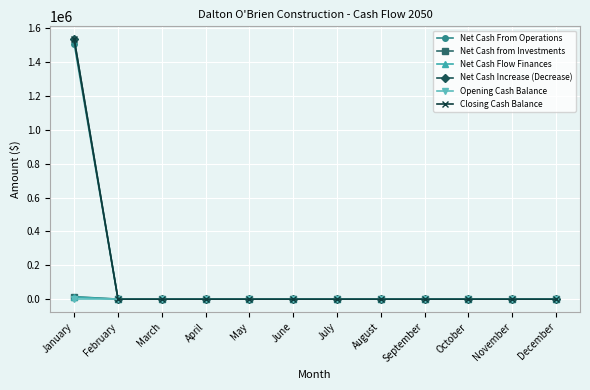

Does the chart have visible grid lines?

Yes